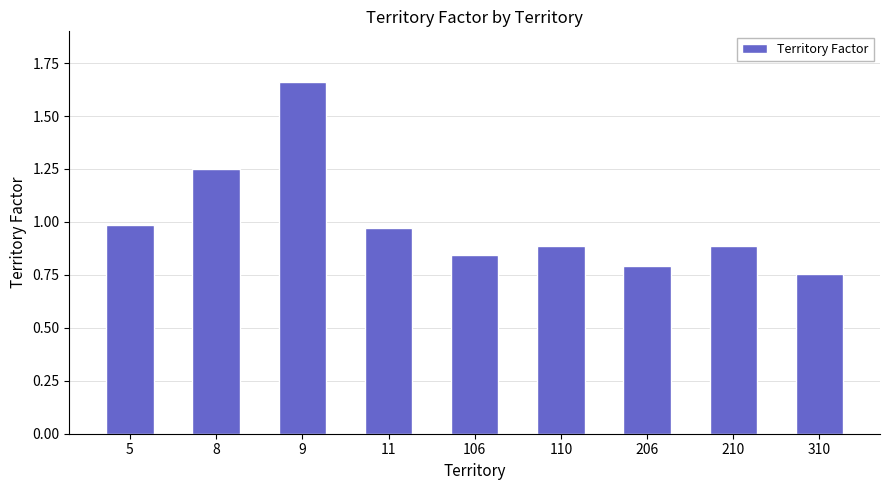

The value at 106 is 0.8. True or false?

True